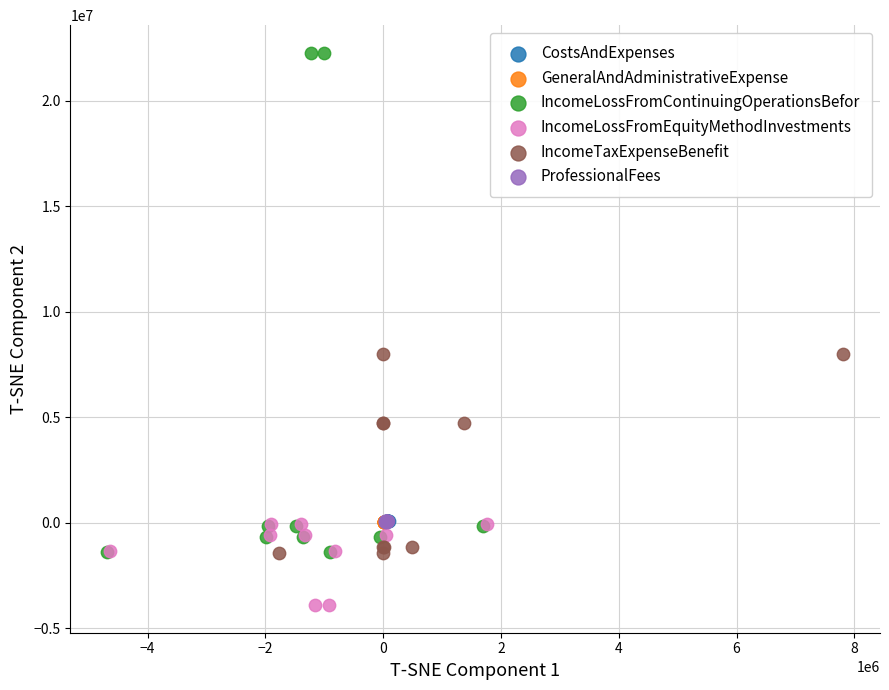

Which series has the largest Y range (max minus min)?

IncomeLossFromContinuingOperationsBefor